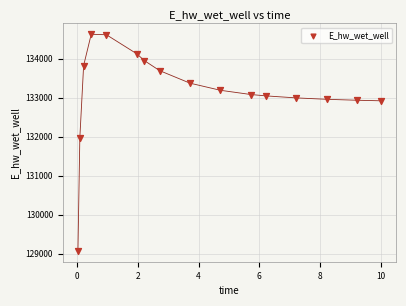

What Y value in the scatter plot is closest to 131846?

131967.1